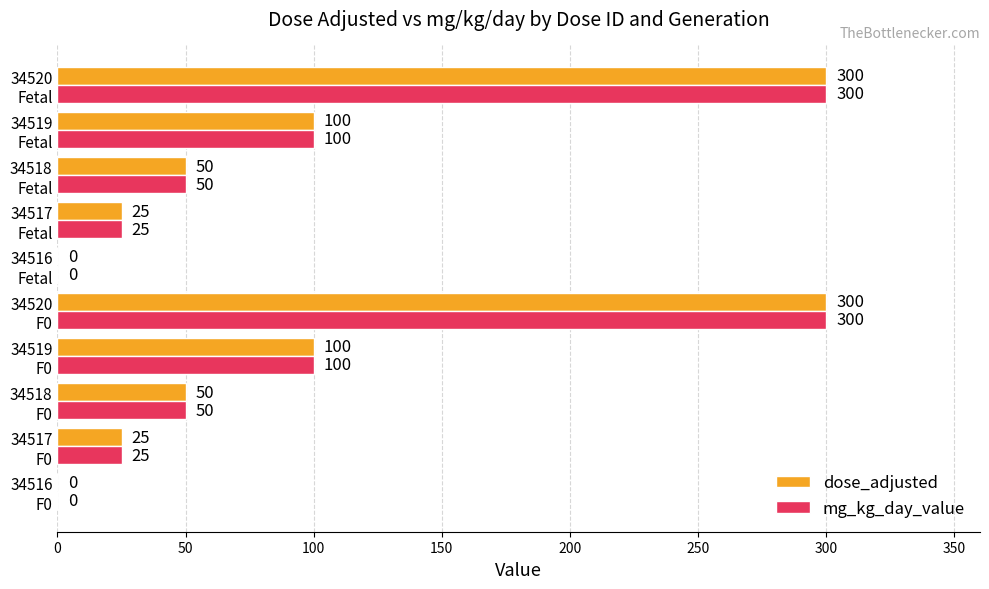

What is the maximum value for mg_kg_day_value?

300